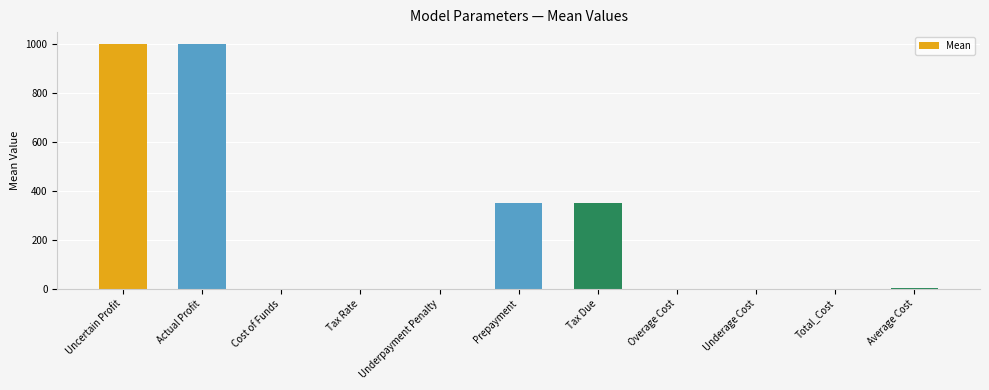

Which has a higher value, Uncertain Profit or Cost of Funds?

Uncertain Profit